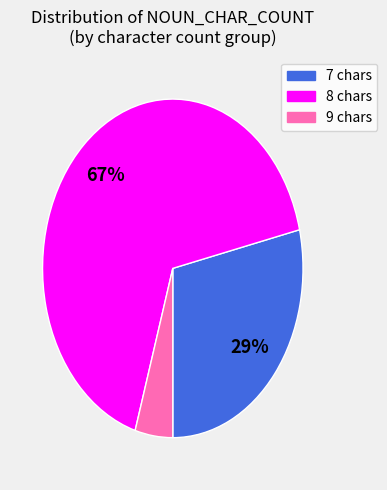

What is the ratio of the value at 8 to the value at 7?

2.3